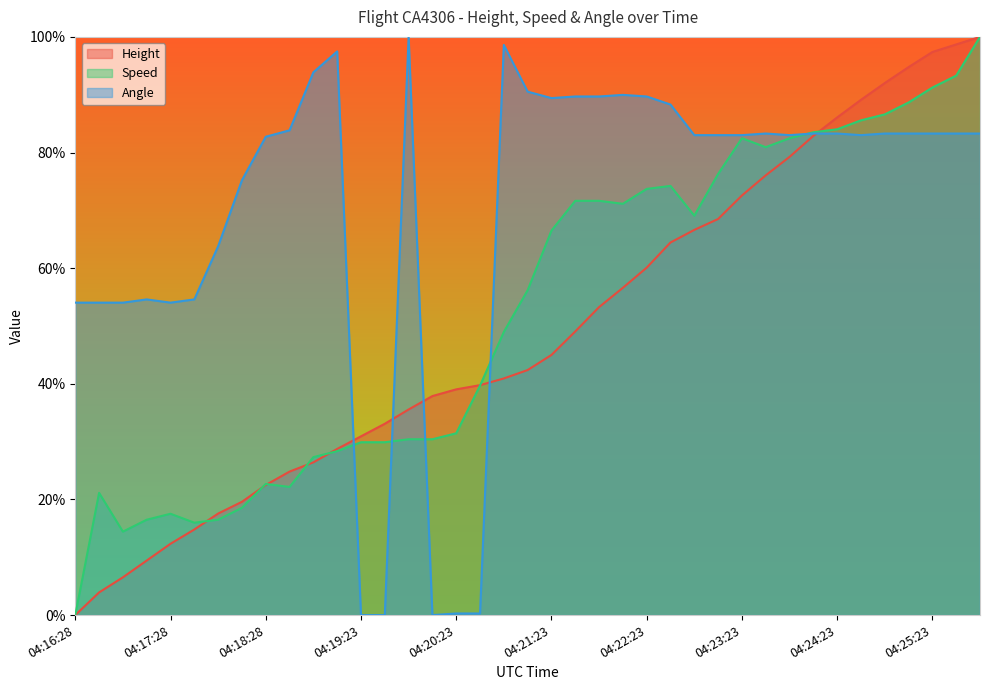

How many values in Speed are above zero?

38